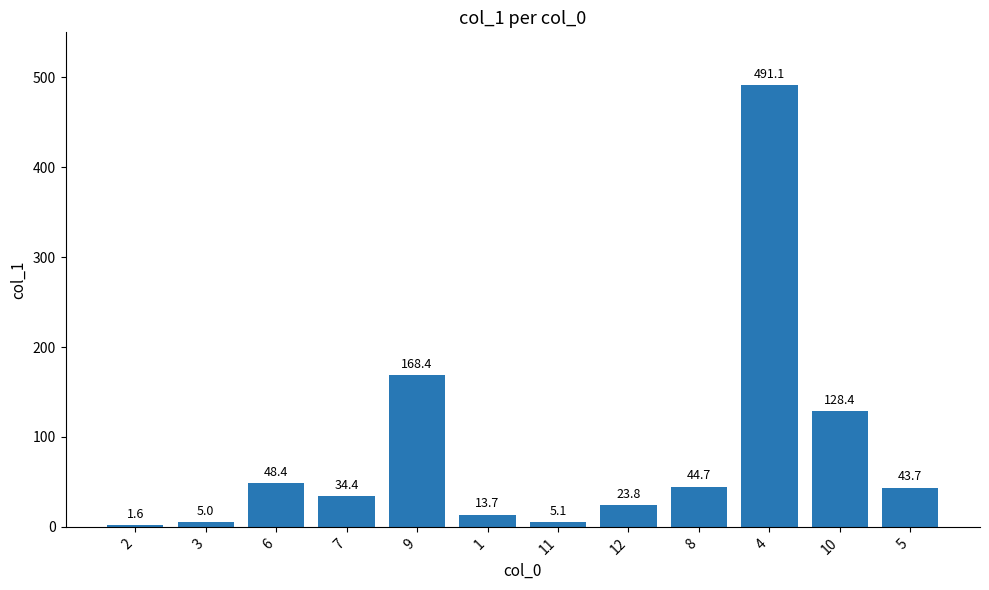

Approximately how many times larger is the value at 10 compared to 4?

0.3